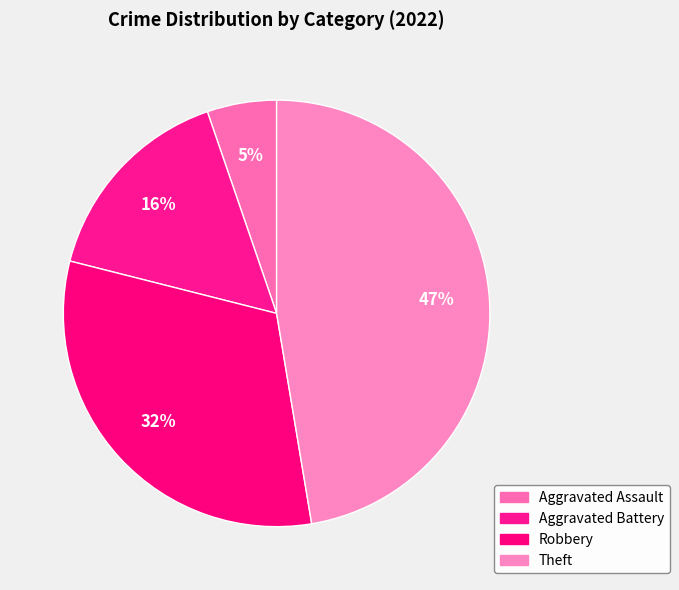

Count the number of slices in the pie.

4